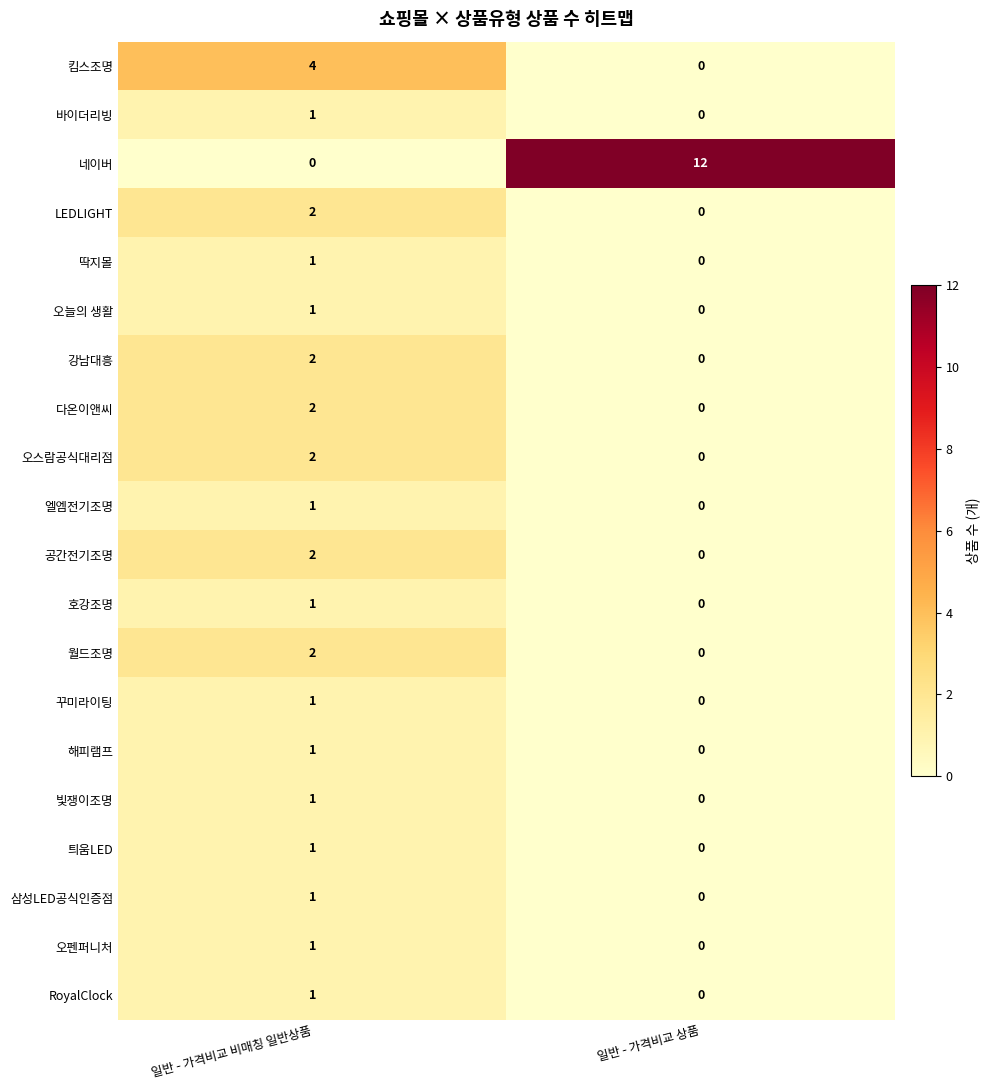

The value of 다온이앤씨 at 일반 - 가격비교 상품 is 0. True or false?

True